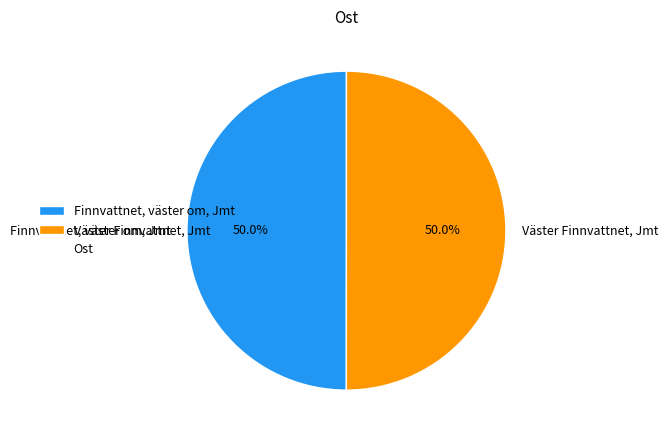

What is the total percentage of Väster Finnvattnet, Jmt and Finnvattnet, väster om, Jmt?

100.0%